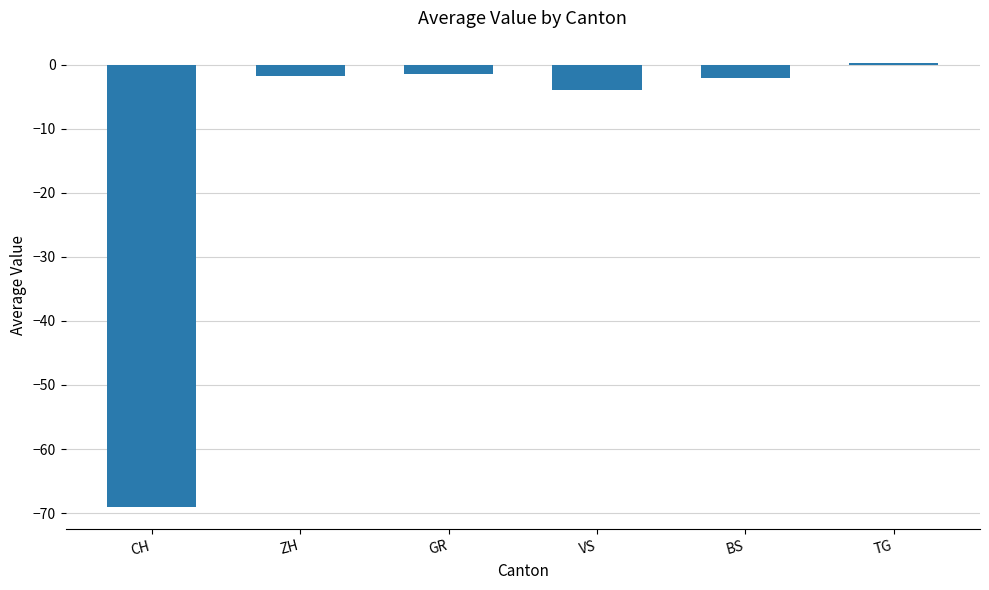

What is the greatest value displayed?

0.3